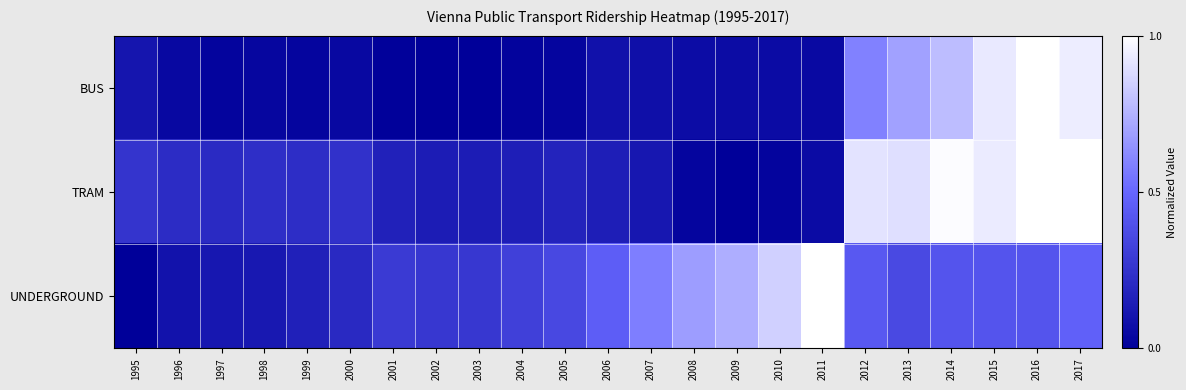

At how many categories does at least one series exceed 0?

23